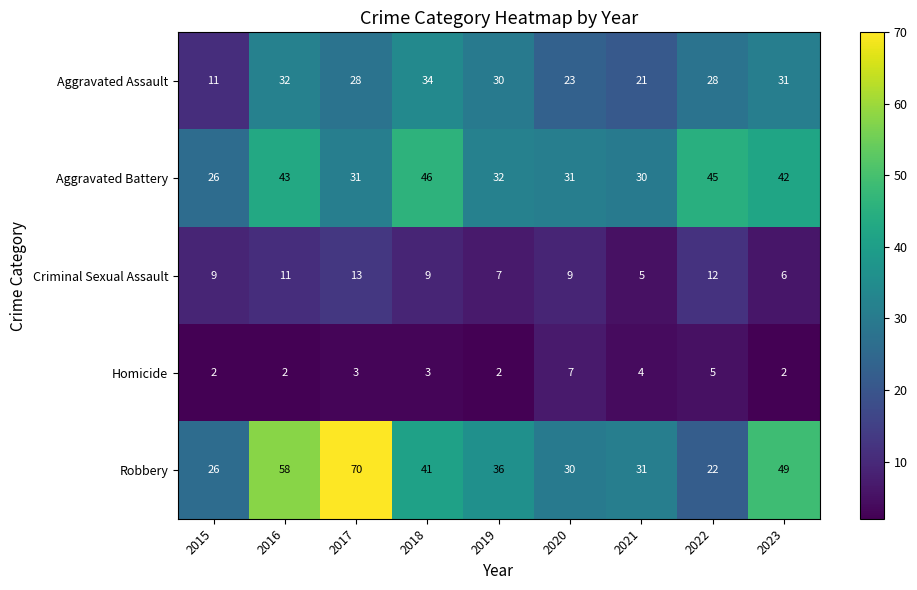

Which series has the largest total across all categories?

Robbery